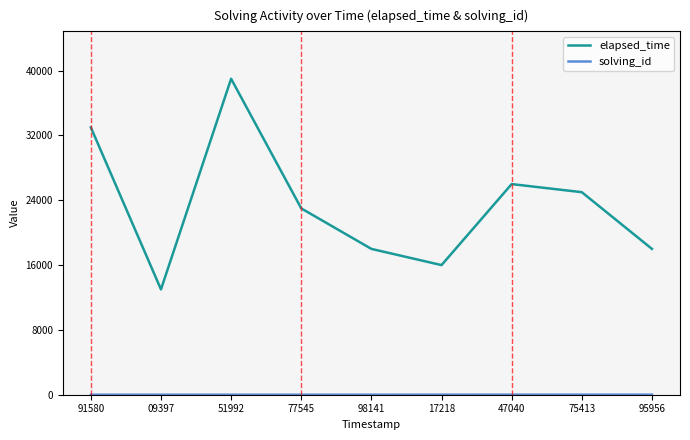

At which category is the sum across all series the highest?

51992